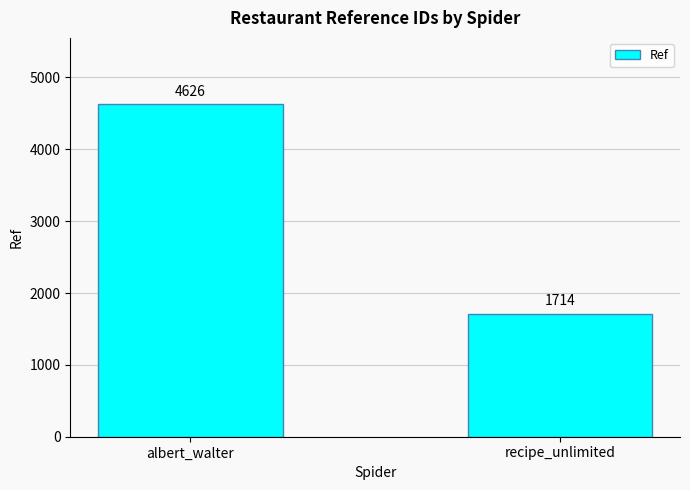

How many values are below 4626?

1